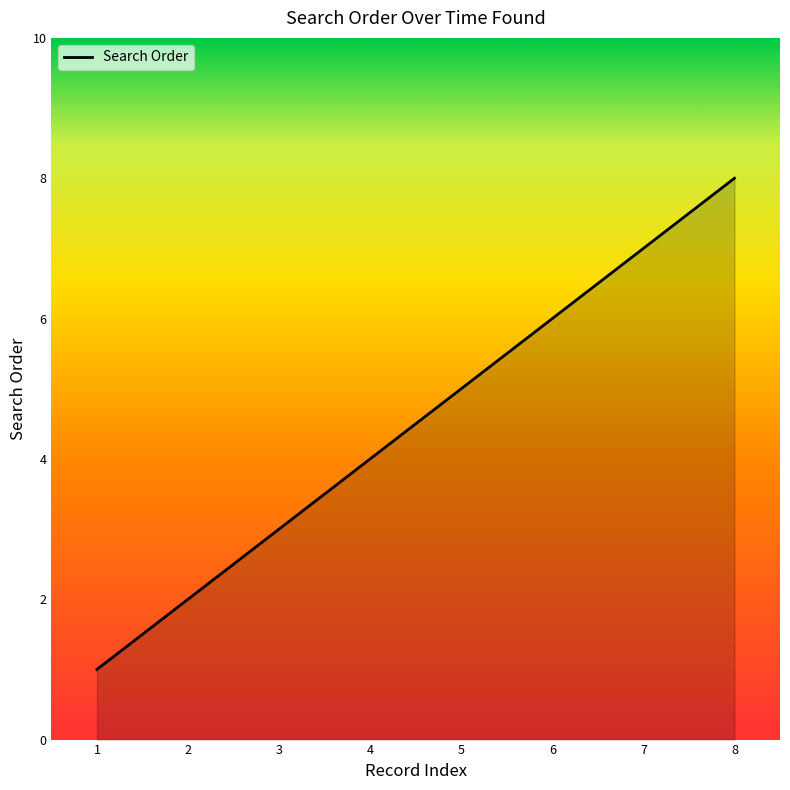

Read the value at 7.

7